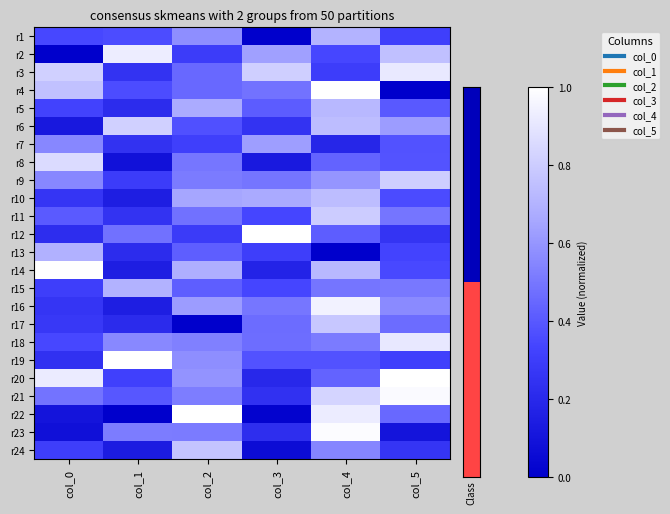

Reading left to right, what are all the values shown in this chart?

r1: col_0=0.3	col_1=0.4	col_2=0.6	col_3=0.0	col_4=0.7	col_5=0.3
r2: col_0=0.0	col_1=0.9	col_2=0.3	col_3=0.6	col_4=0.3	col_5=0.8
r3: col_0=0.8	col_1=0.3	col_2=0.5	col_3=0.8	col_4=0.3	col_5=0.9
r4: col_0=0.8	col_1=0.4	col_2=0.5	col_3=0.5	col_4=1.0	col_5=0.0
r5: col_0=0.3	col_1=0.2	col_2=0.7	col_3=0.4	col_4=0.7	col_5=0.4
r6: col_0=0.1	col_1=0.8	col_2=0.4	col_3=0.3	col_4=0.7	col_5=0.6
r7: col_0=0.6	col_1=0.2	col_2=0.3	col_3=0.6	col_4=0.2	col_5=0.4
r8: col_0=0.9	col_1=0.1	col_2=0.5	col_3=0.1	col_4=0.4	col_5=0.4
r9: col_0=0.6	col_1=0.3	col_2=0.5	col_3=0.5	col_4=0.6	col_5=0.8
r10: col_0=0.3	col_1=0.2	col_2=0.7	col_3=0.7	col_4=0.7	col_5=0.4
r11: col_0=0.4	col_1=0.3	col_2=0.5	col_3=0.3	col_4=0.8	col_5=0.5
r12: col_0=0.2	col_1=0.5	col_2=0.3	col_3=1.0	col_4=0.4	col_5=0.3
r13: col_0=0.7	col_1=0.2	col_2=0.4	col_3=0.3	col_4=0.0	col_5=0.3
r14: col_0=1.0	col_1=0.2	col_2=0.7	col_3=0.2	col_4=0.7	col_5=0.4
r15: col_0=0.3	col_1=0.7	col_2=0.4	col_3=0.3	col_4=0.5	col_5=0.5
r16: col_0=0.3	col_1=0.2	col_2=0.6	col_3=0.5	col_4=0.9	col_5=0.6
r17: col_0=0.3	col_1=0.2	col_2=0.0	col_3=0.5	col_4=0.8	col_5=0.5
r18: col_0=0.3	col_1=0.6	col_2=0.5	col_3=0.5	col_4=0.5	col_5=0.9
r19: col_0=0.2	col_1=1.0	col_2=0.6	col_3=0.4	col_4=0.4	col_5=0.3
r20: col_0=0.9	col_1=0.3	col_2=0.6	col_3=0.2	col_4=0.4	col_5=1.0
r21: col_0=0.5	col_1=0.4	col_2=0.5	col_3=0.2	col_4=0.8	col_5=1.0
r22: col_0=0.1	col_1=0.0	col_2=1.0	col_3=0.0	col_4=0.9	col_5=0.5
r23: col_0=0.1	col_1=0.5	col_2=0.5	col_3=0.2	col_4=1.0	col_5=0.1
r24: col_0=0.3	col_1=0.1	col_2=0.8	col_3=0.1	col_4=0.6	col_5=0.3